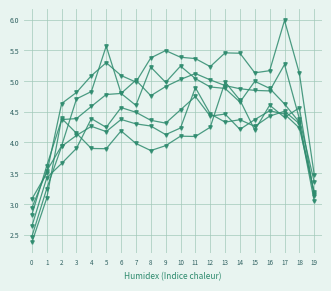

How many lines are shown in the chart?

6